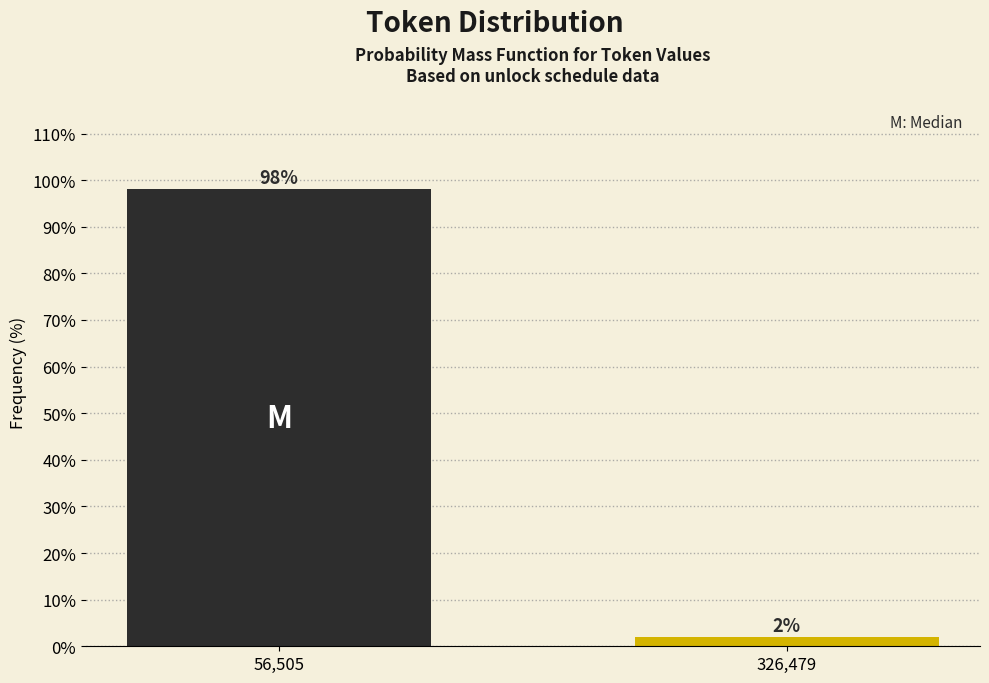

List the labels in order of value, largest first.

56,505, 326,479